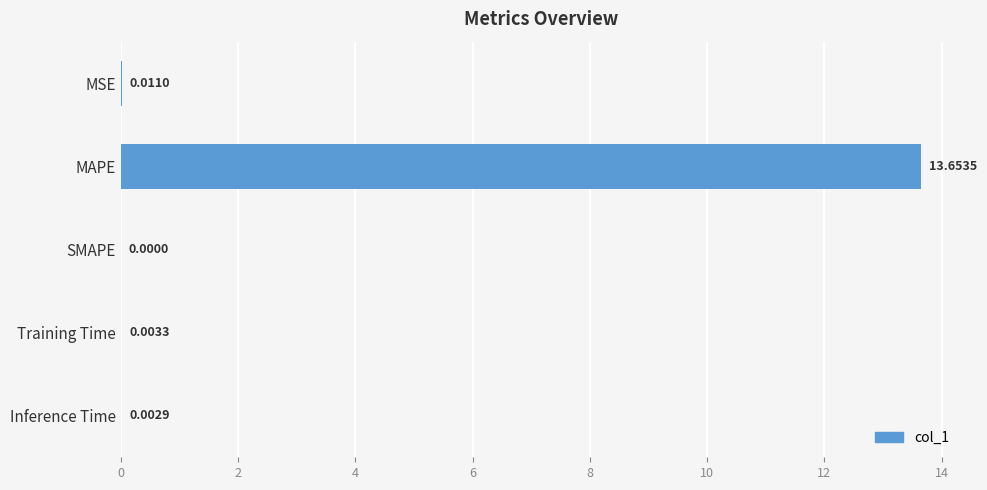

What is the sum of all values?

13.7